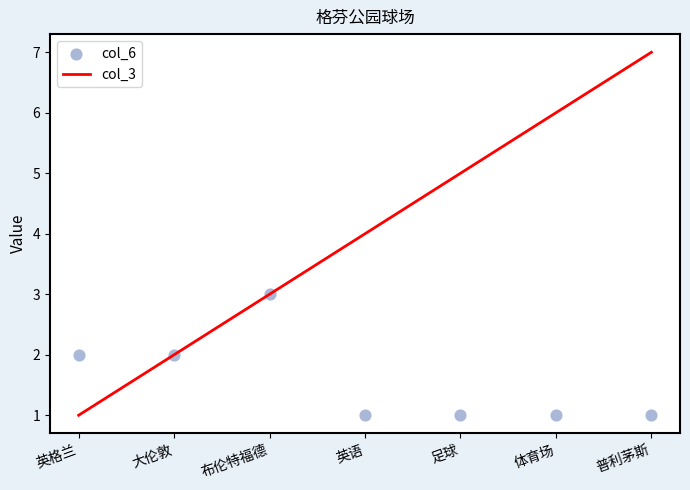

Which series reaches the maximum Y coordinate?

col_3